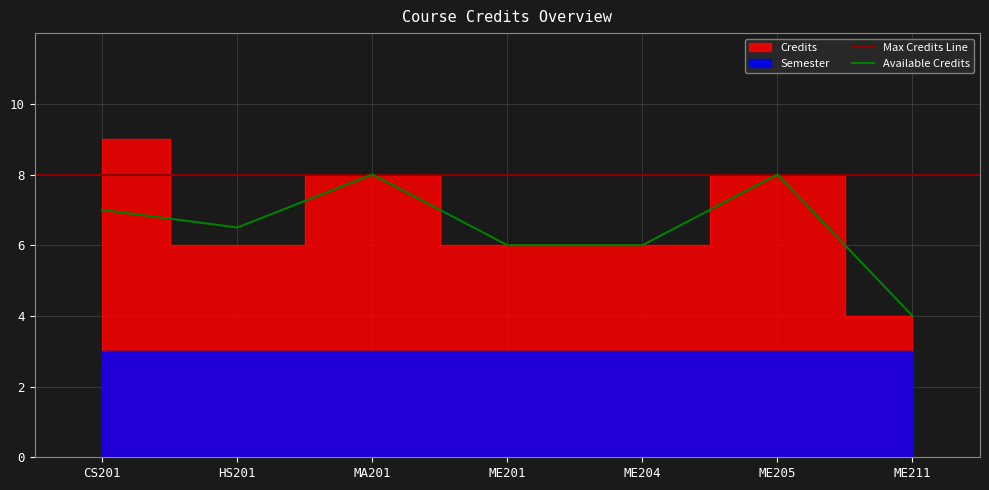

What is the label of the 1st point from the left?

CS201